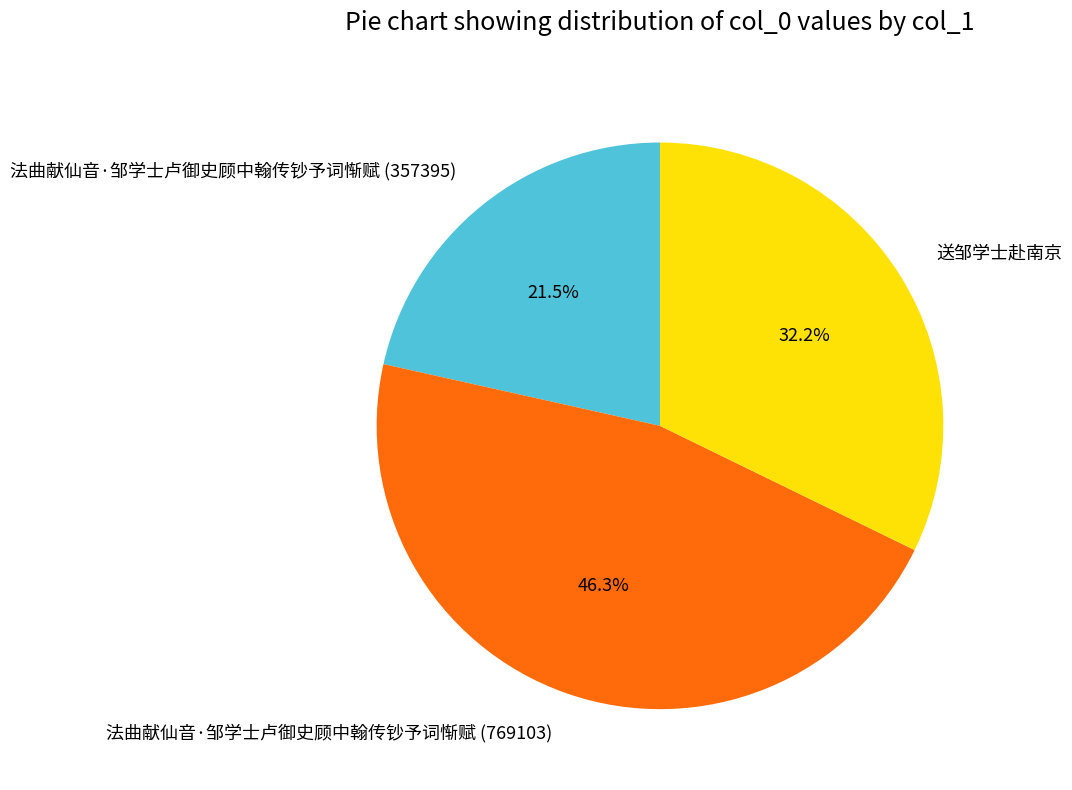

Is it true that 送邹学士赴南京 is 18% of the pie?

False